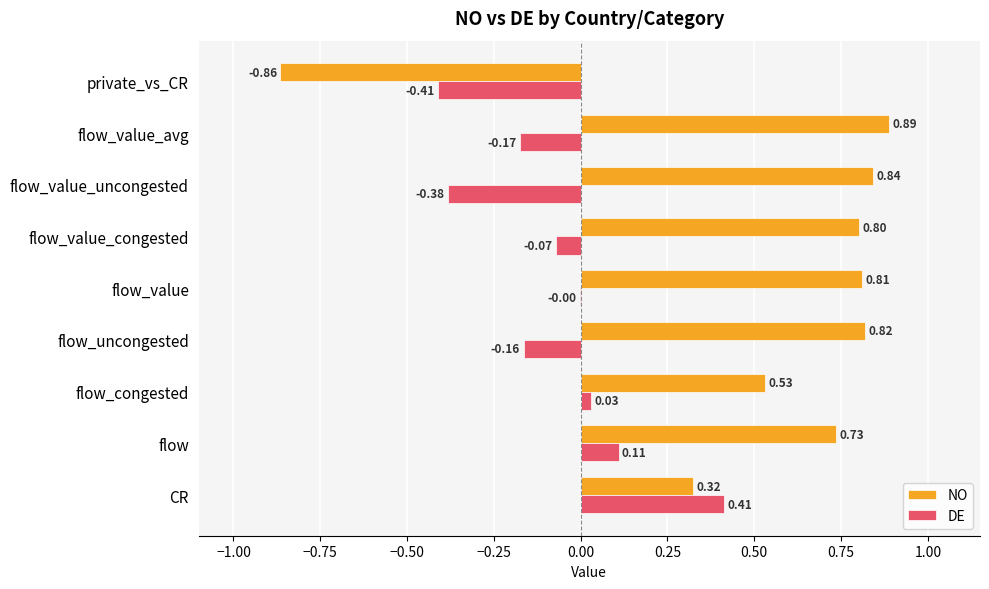

Where is NO nearest to the value 0?

CR